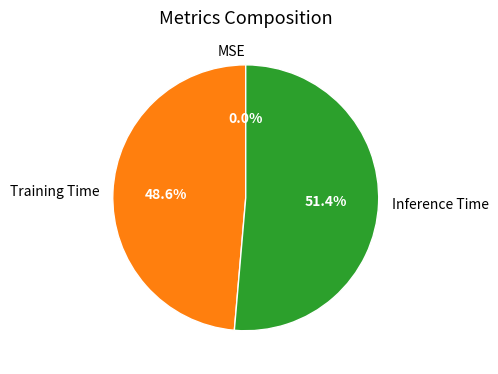

Which slice represents more than half of the pie?

Inference Time